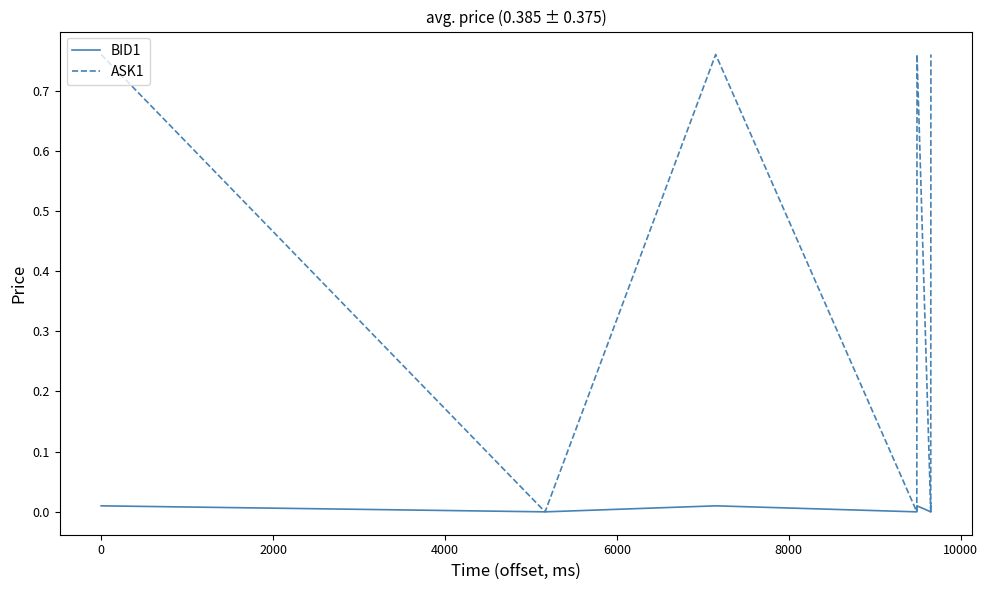

List the series in order of their overall mean, highest first.

ASK1, BID1